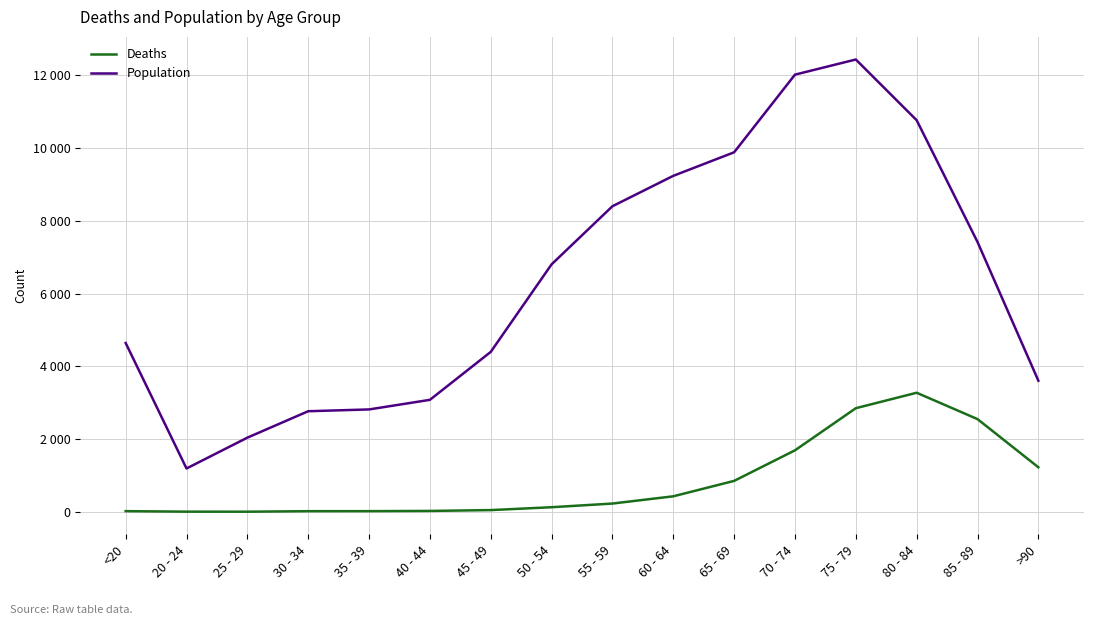

What is the value of the Population point at the 16th from the left?

3604